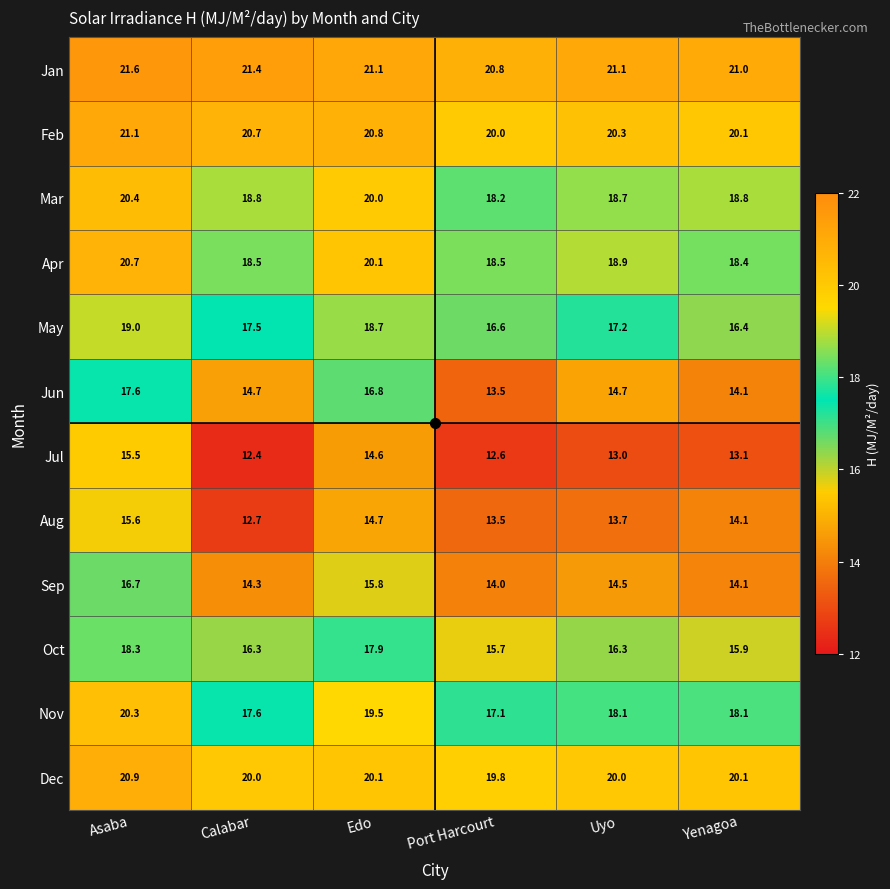

Count the number of categories in the chart.

6